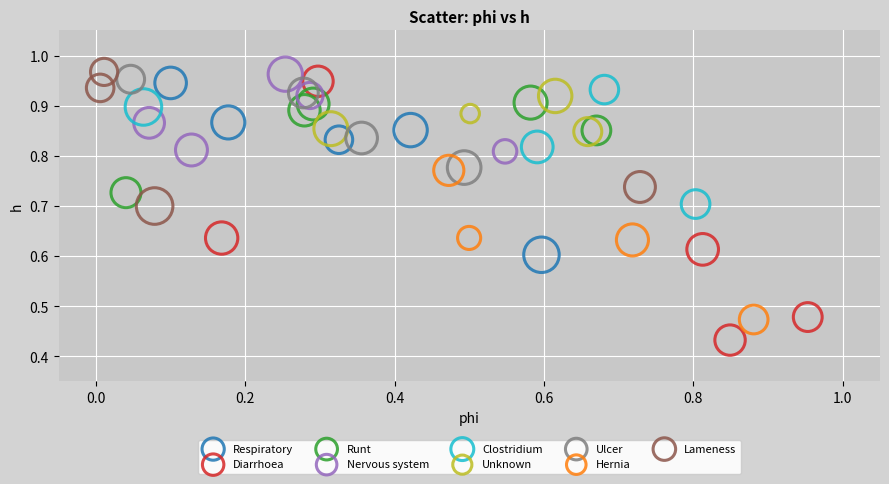

Which series reaches the minimum Y coordinate?

Diarrhoea